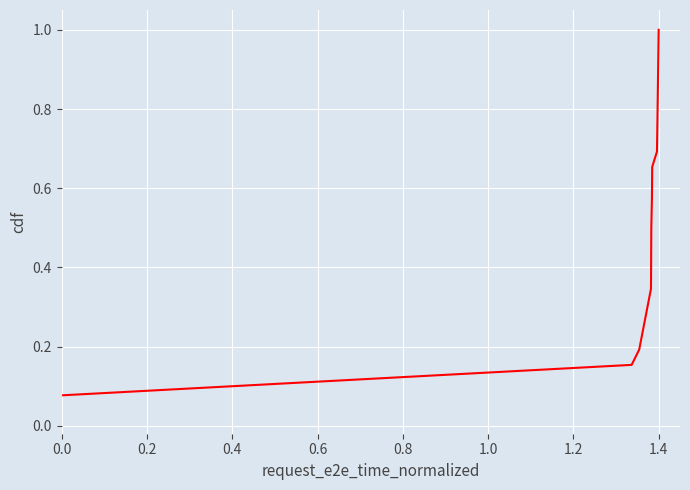

What is the greatest value displayed?

1.0